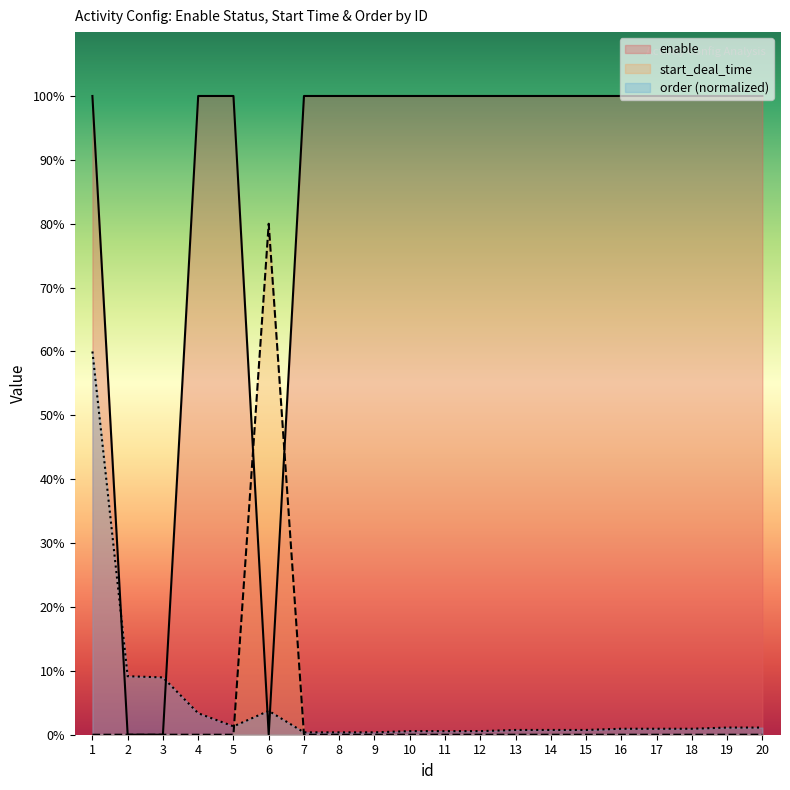

List the labels in order of order value, largest first.

1, 2, 3, 6, 4, 5, 19, 20, 16, 17, 18, 13, 14, 15, 10, 11, 12, 7, 8, 9